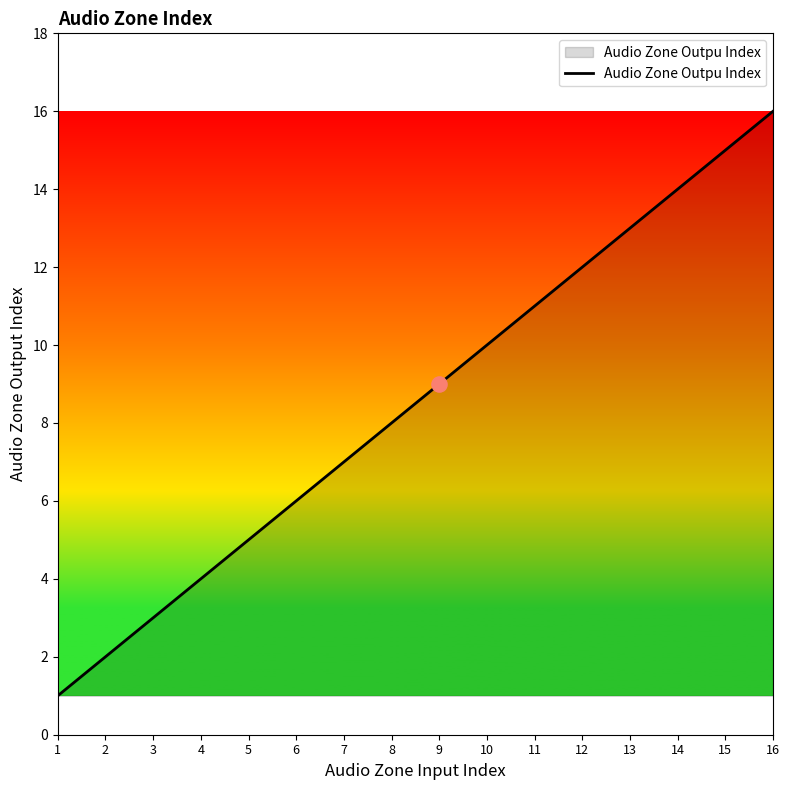

What is the change in value from 10 to 14?

+4